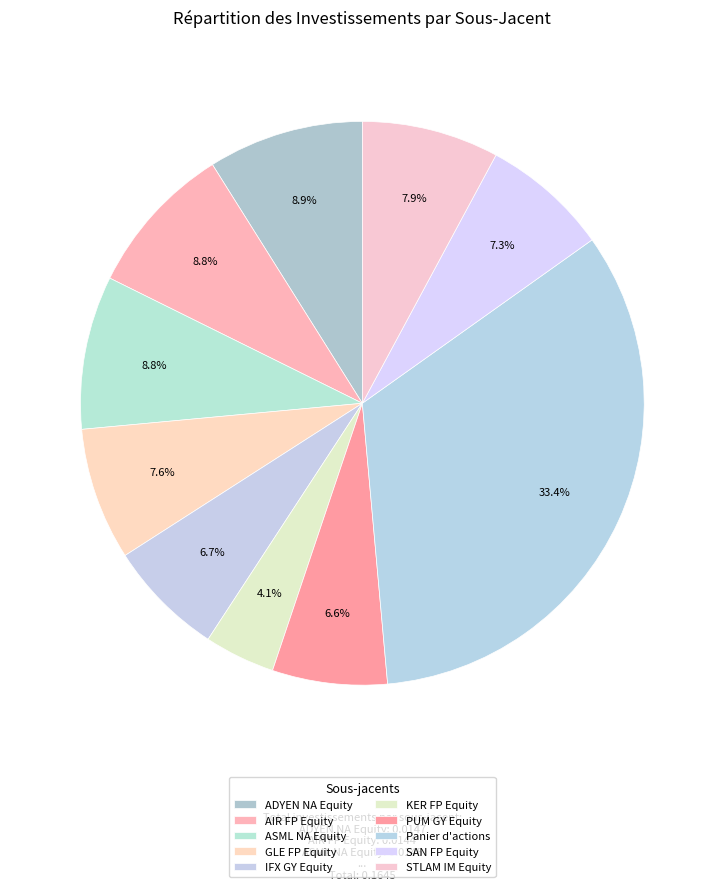

Does ADYEN NA Equity account for over 50% of the chart?

No